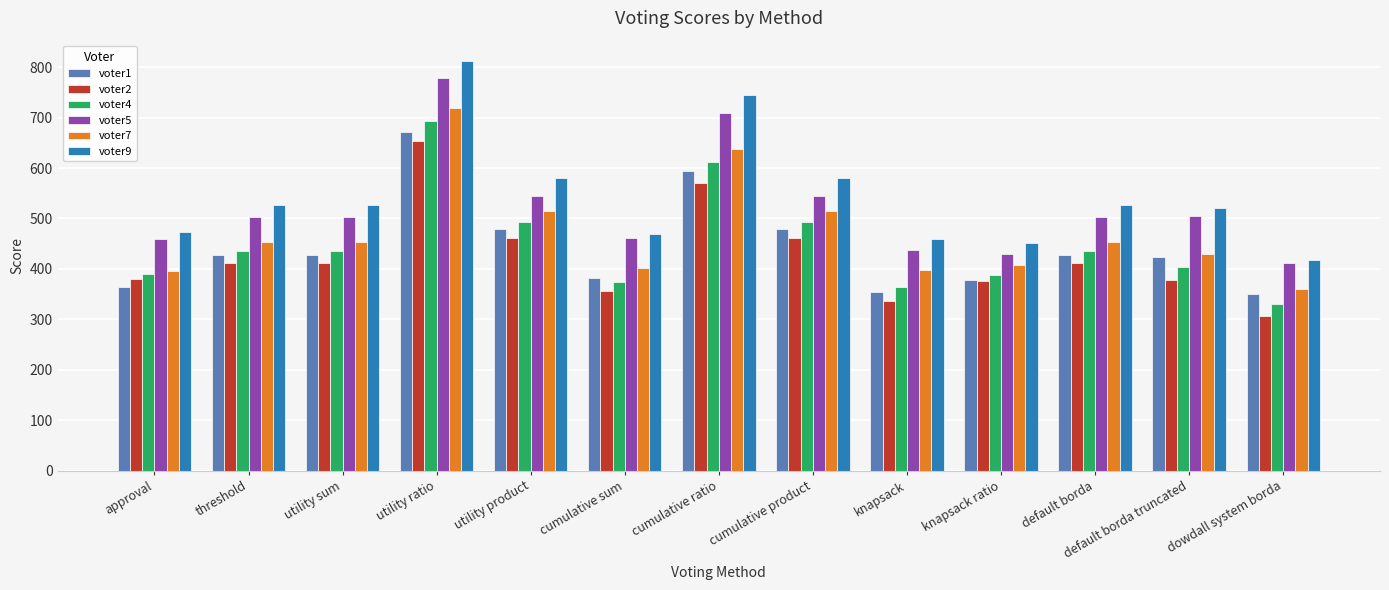

Does the chart contain stacked bars?

No